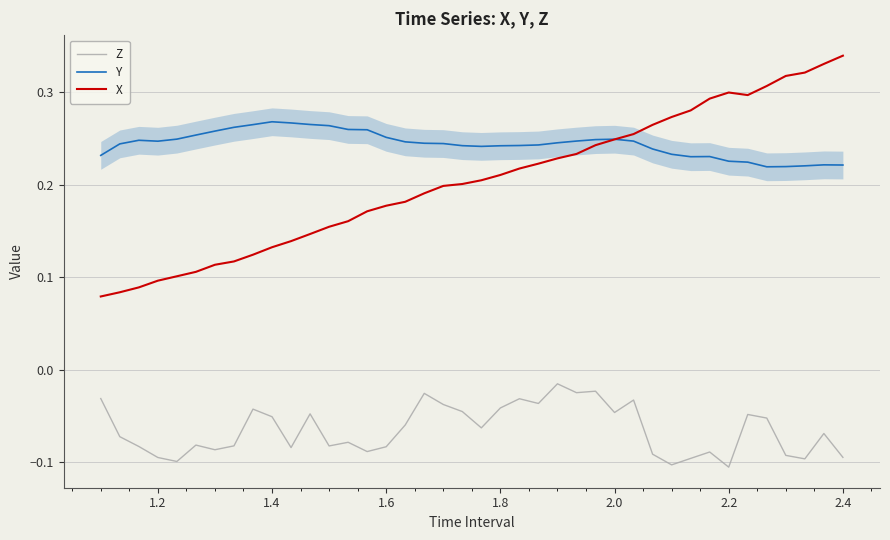

True or false: Z and X cross at least once.

False